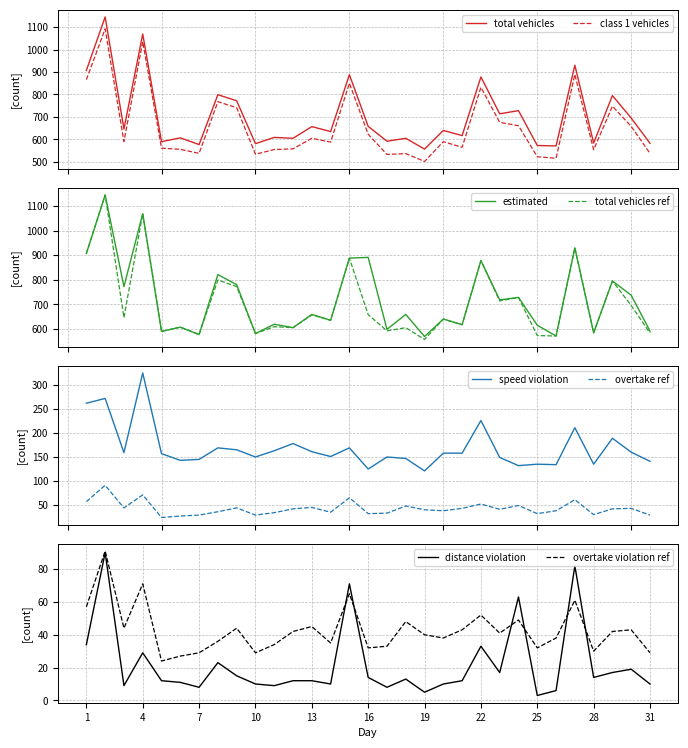

What is the approximate value of distance_violation at 11, to the nearest 5?

10